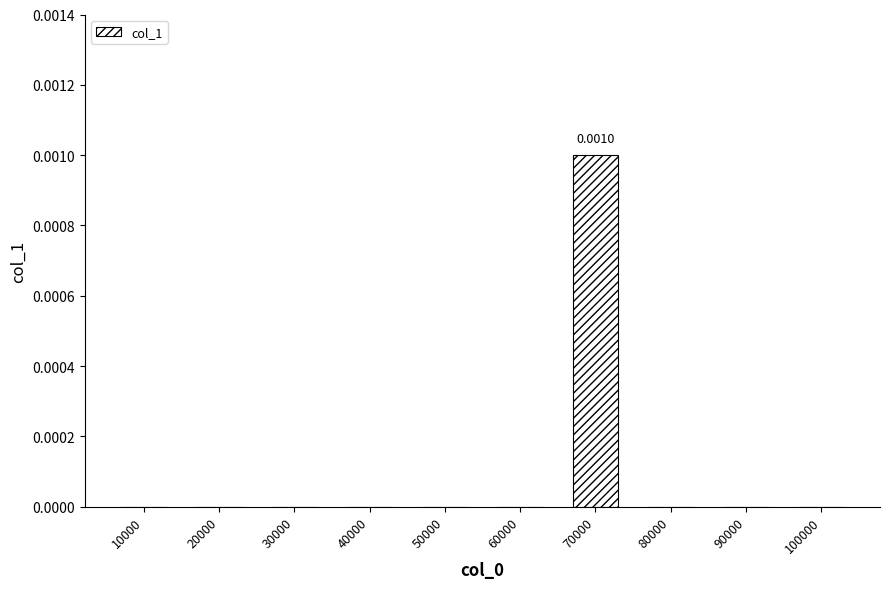

How many series are shown in this chart?

1